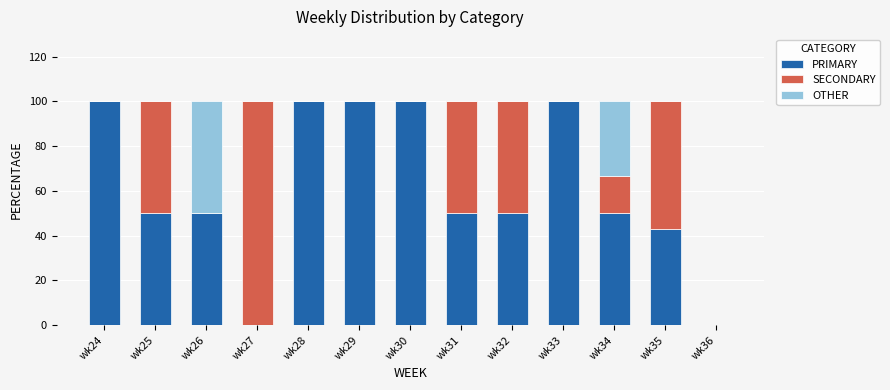

What are all the series names shown in the legend?

PRIMARY, SECONDARY, OTHER